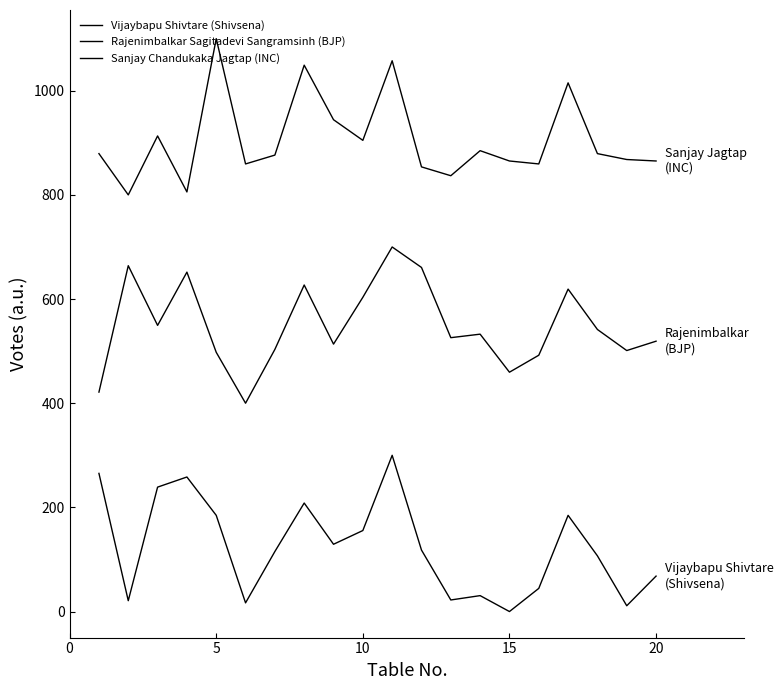

True or false: Rajenimbalkar Sagitadevi Sangramsinh (BJP) and Vijaybapu Shivtare (Shivsena) cross at least once.

False